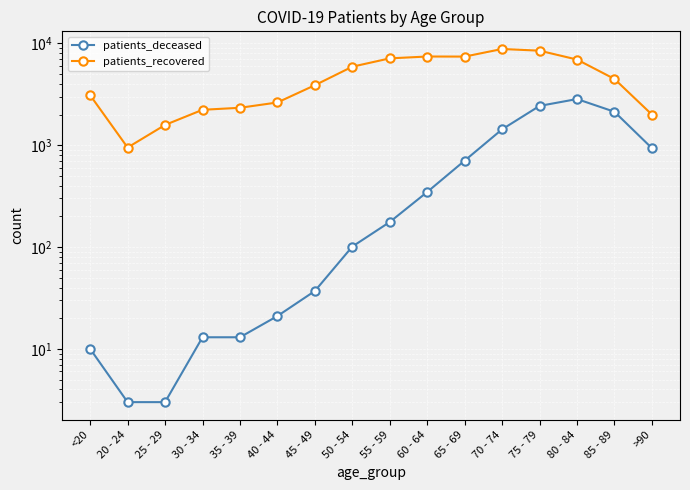

Is it true that patients_recovered equals 14073 at 75 - 79?

False